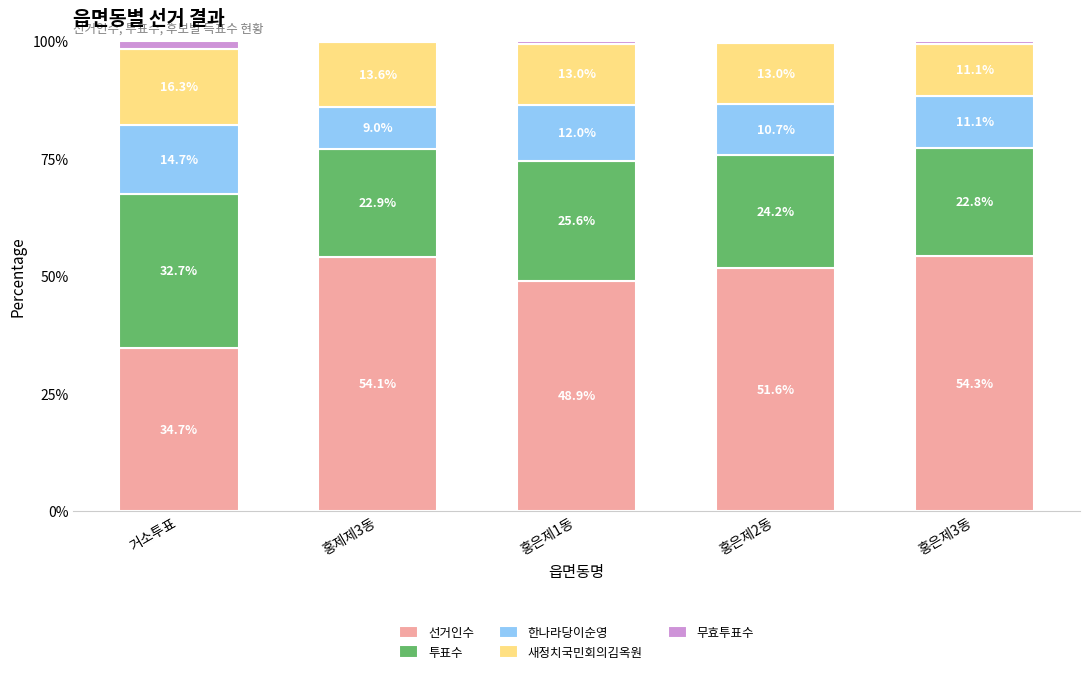

Reading left to right, transcribe the values for 선거인수.

거소투표=34.7	홍제제3동=54.1	홍은제1동=48.9	홍은제2동=51.6	홍은제3동=54.3